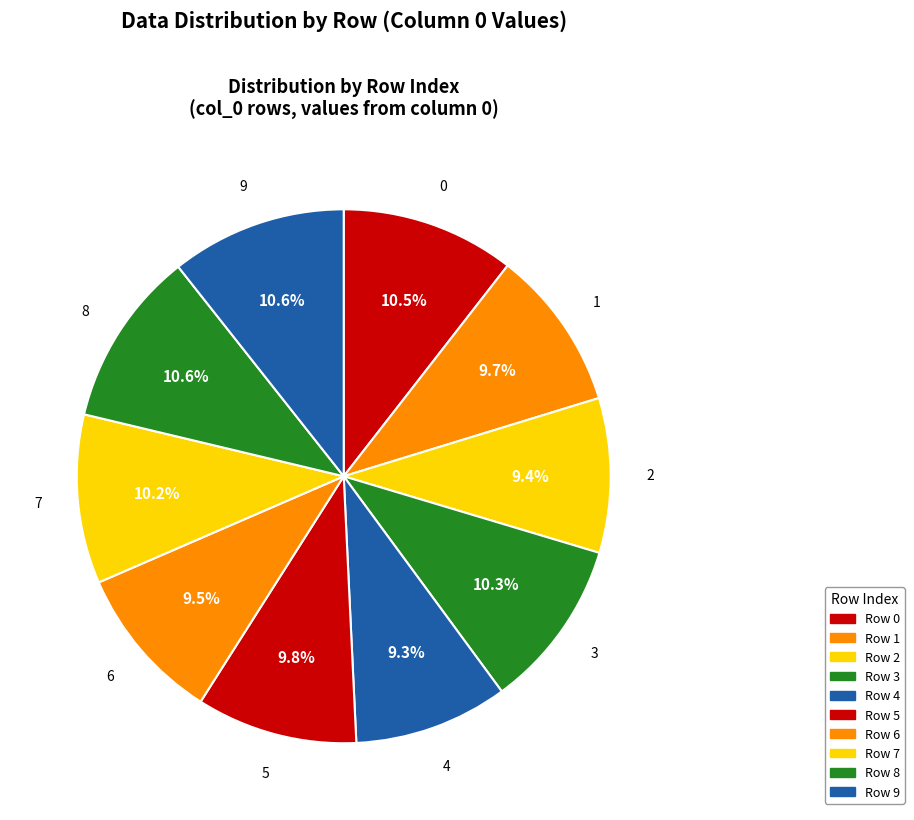

Count the number of slices in the pie.

10